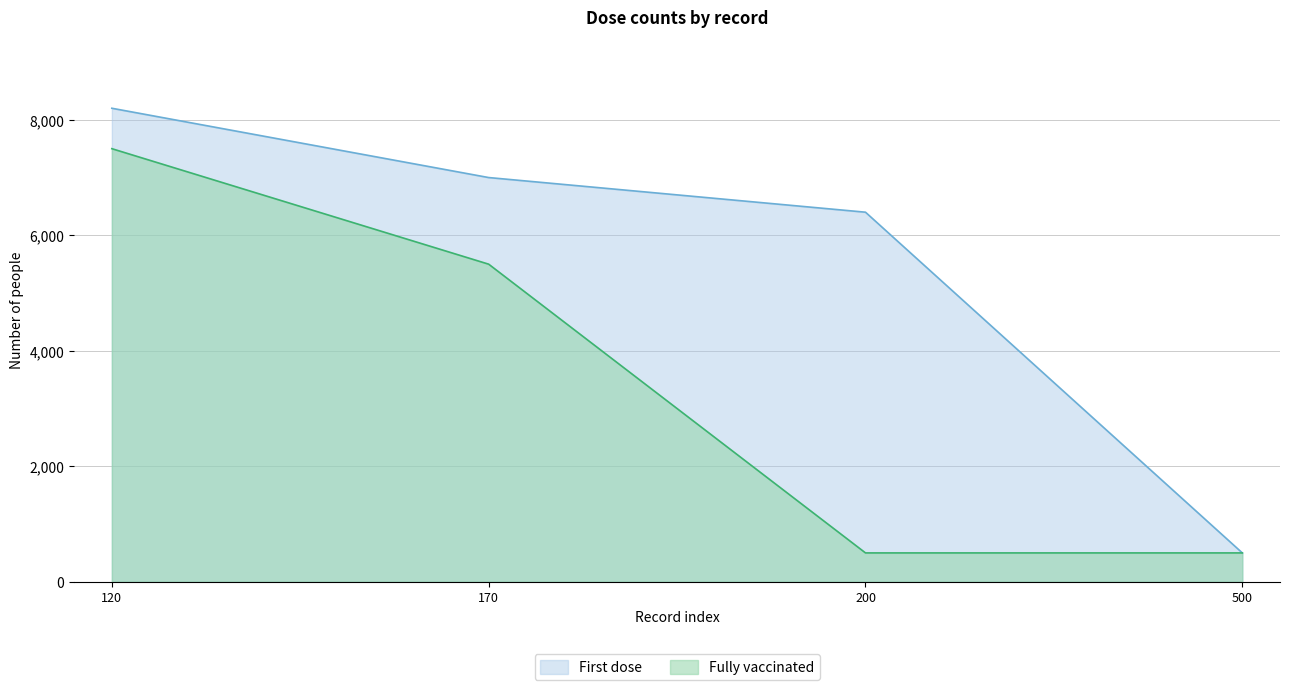

Reading left to right, extract all data points from this chart.

First dose: 120=8200	170=7000	200=6400	500=500
Fully vaccinated: 120=7500	170=5500	200=500	500=500